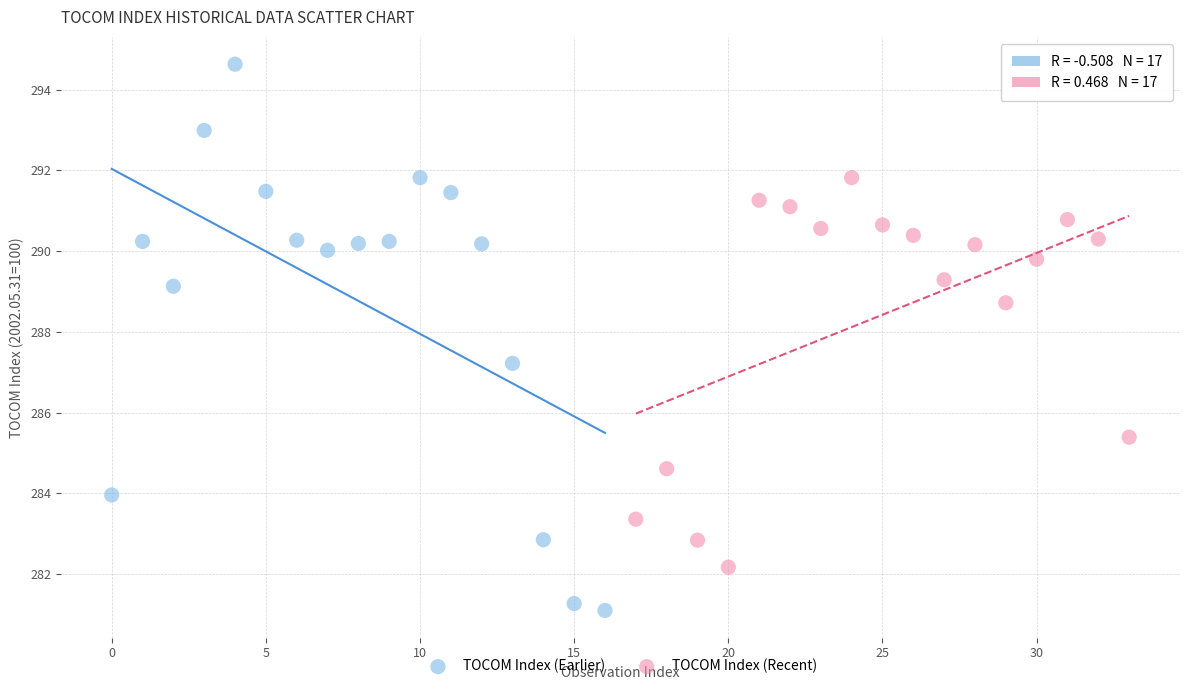

Which series contains the highest Y value?

TOCOM Index (Earlier)